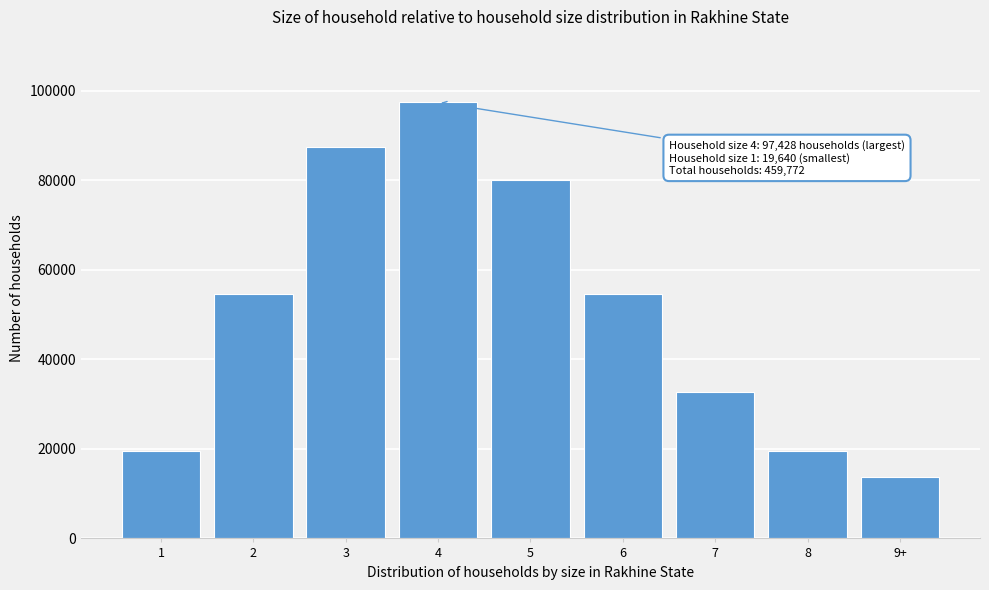

What is the difference between the maximum and minimum values?

83731